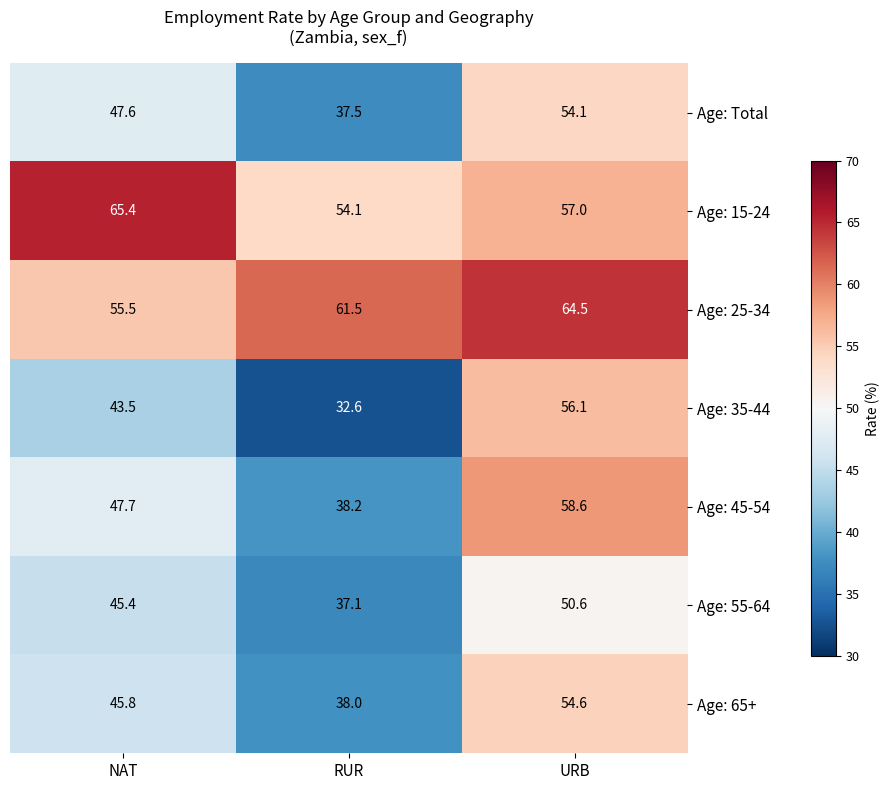

Reading left to right, transcribe all the data shown in this chart.

Age: Total: 47.6	37.5	54.1
Age: 15-24: 65.4	54.1	57.0
Age: 25-34: 55.5	61.5	64.5
Age: 35-44: 43.5	32.6	56.1
Age: 45-54: 47.7	38.2	58.6
Age: 55-64: 45.4	37.1	50.6
Age: 65+: 45.8	38.0	54.6